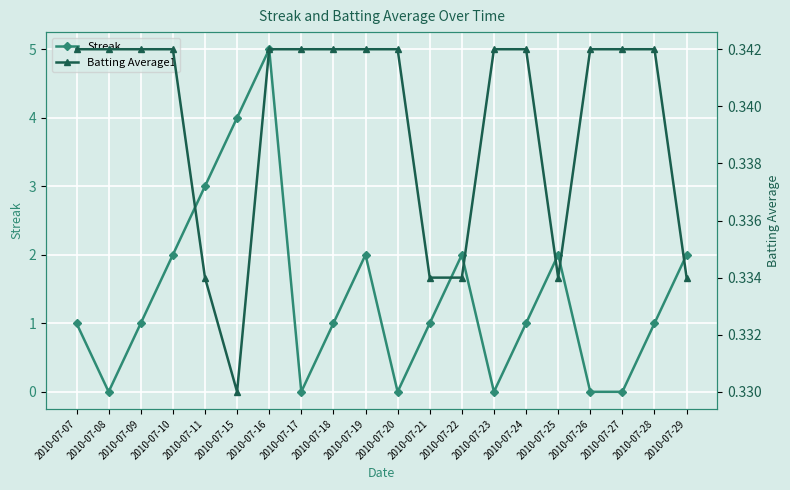

What is the total value across all series at 2010-07-20?

0.3